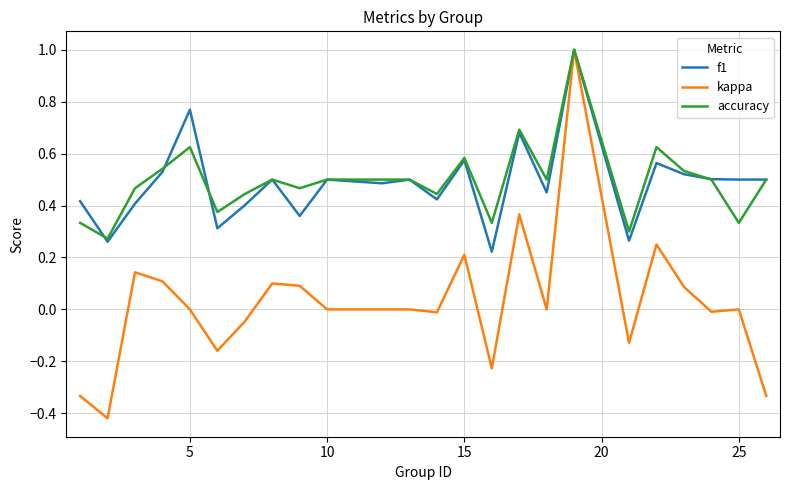

Which series has the widest spread of values?

kappa